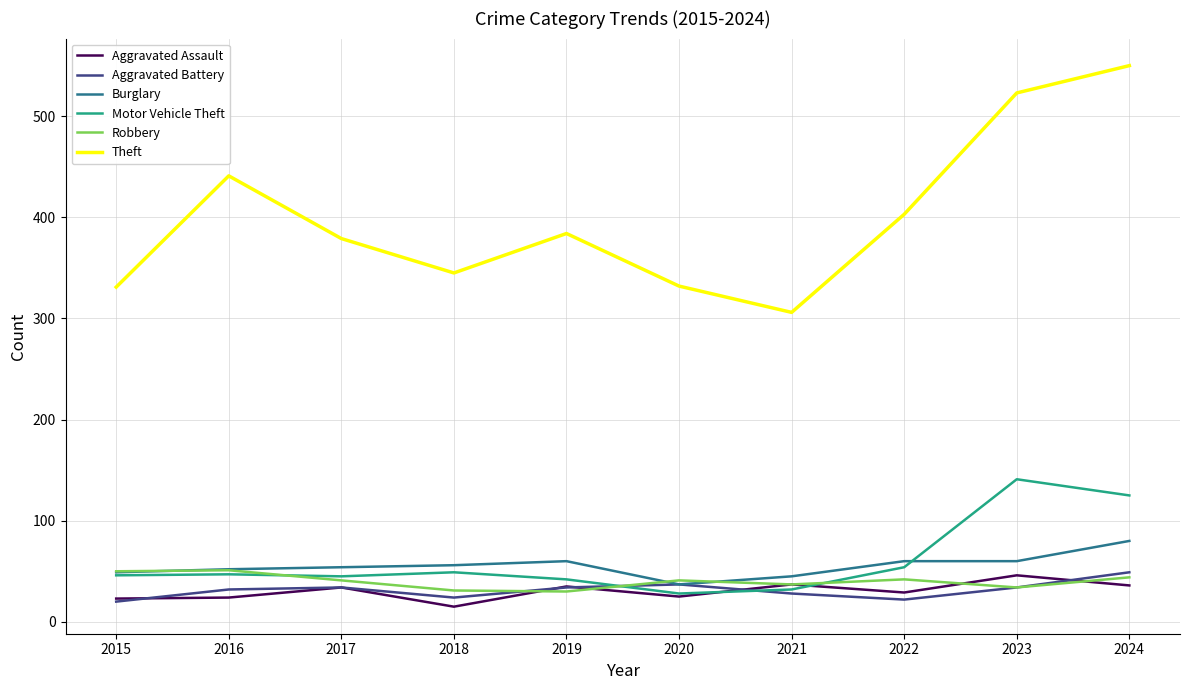

What is the difference between the second highest and second lowest values in the Burglary series?

15